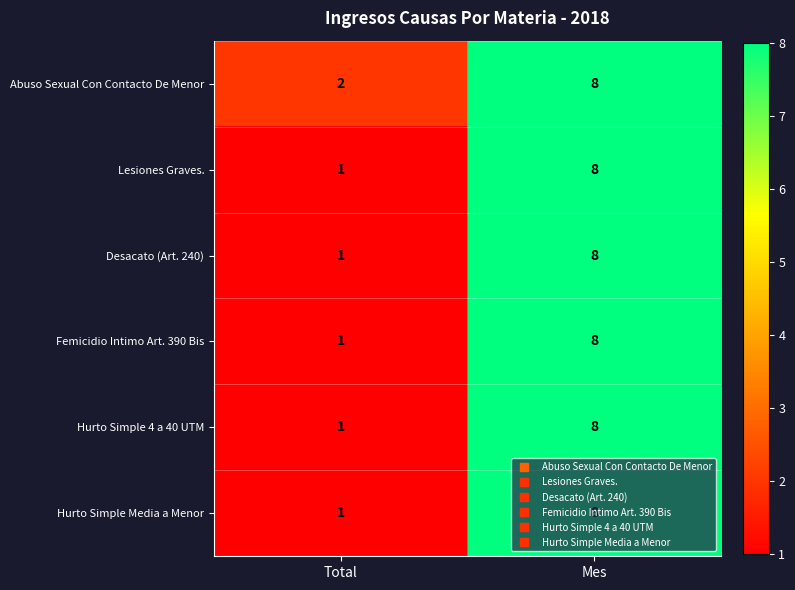

Which category has the lowest value across all series?

Total